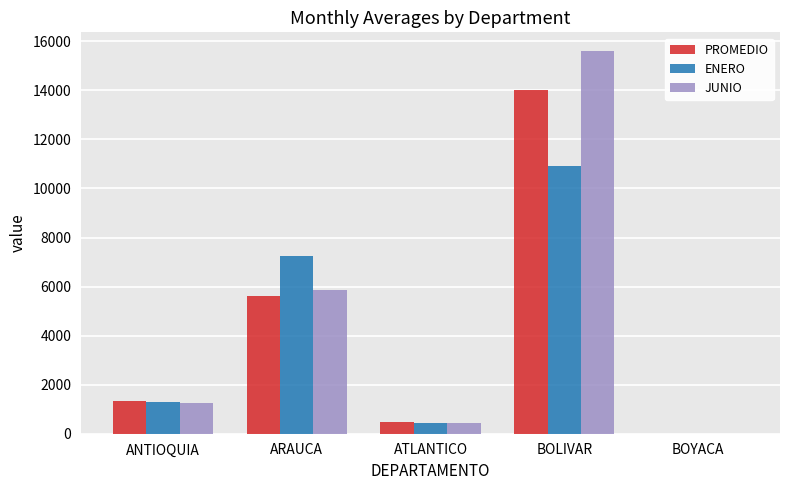

What is the maximum value shown in the chart?

15588.1